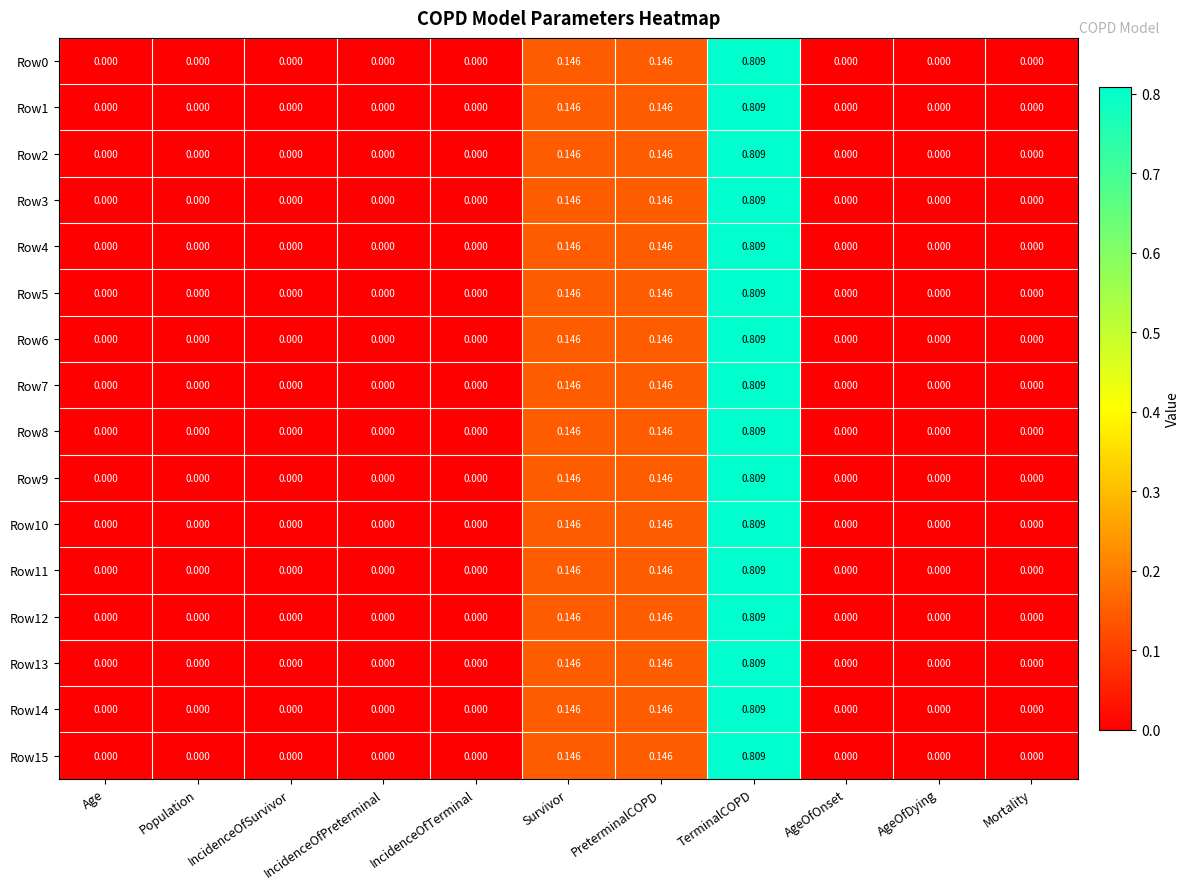

Is the value of Row8 at AgeOfDying greater than the value of Row15 at PreterminalCOPD?

No